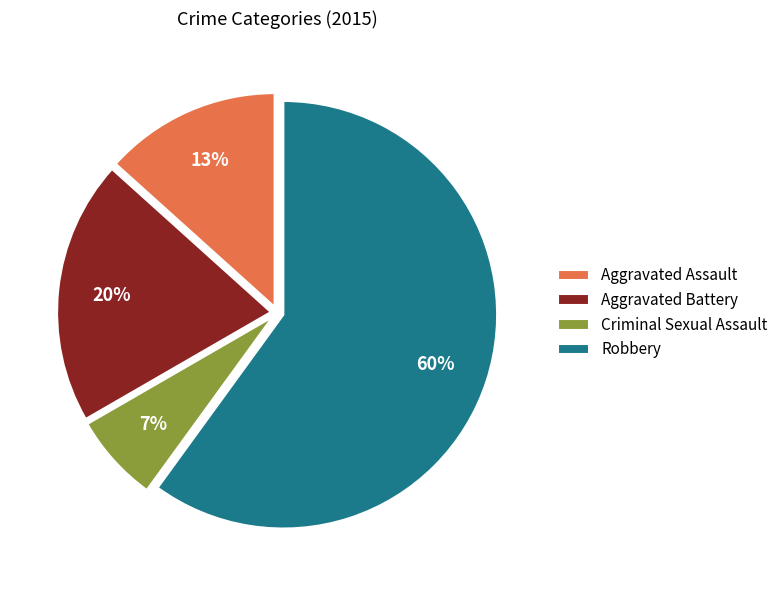

To the nearest percent, what portion does Criminal Sexual Assault represent?

7%